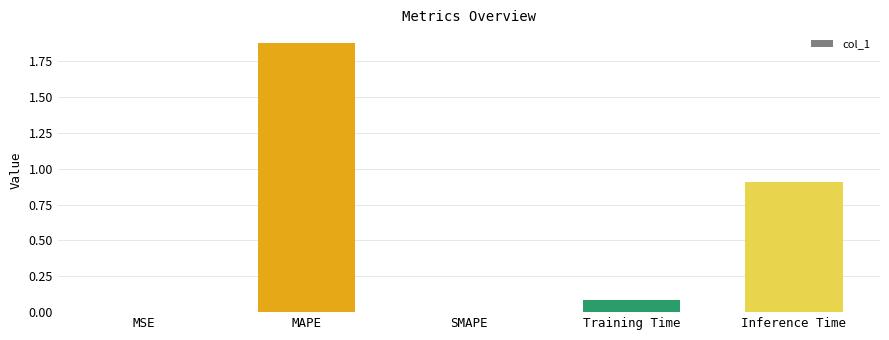

Which has a higher value, MSE or MAPE?

MAPE